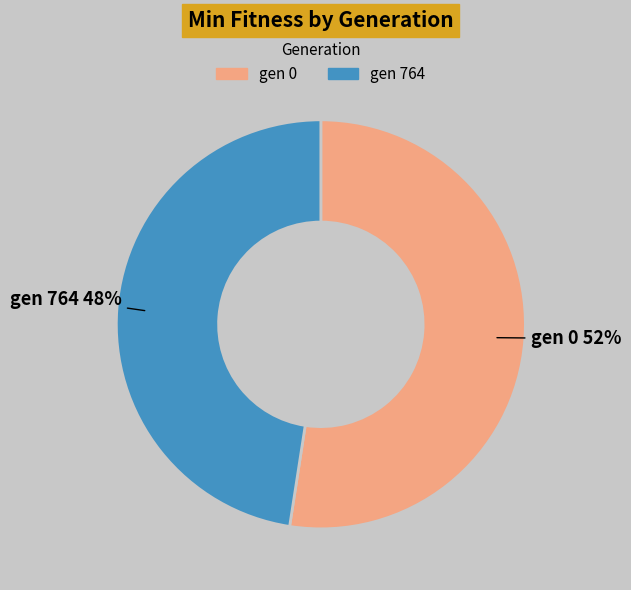

Which slice is the largest?

gen 0